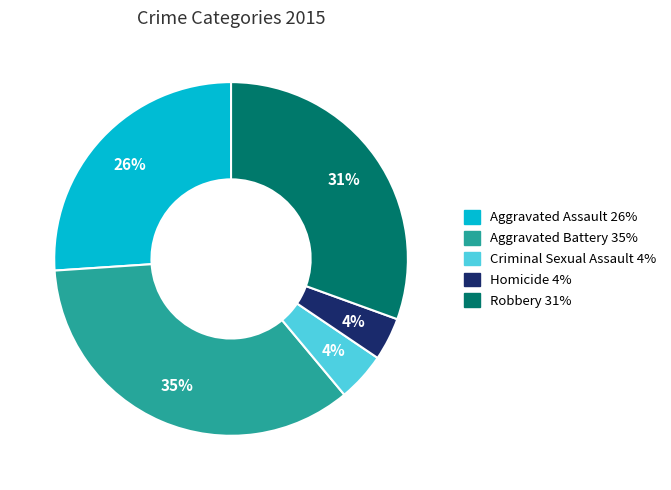

What is the largest slice in the pie chart?

Aggravated Battery